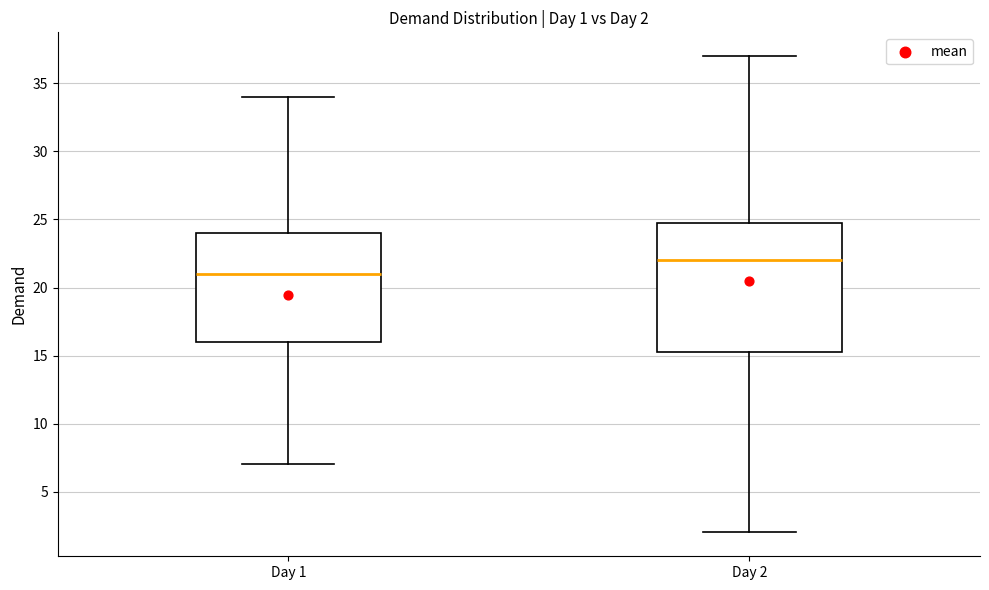

Comparing the boxes themselves (not the whiskers), which one is the tallest?

Day 2